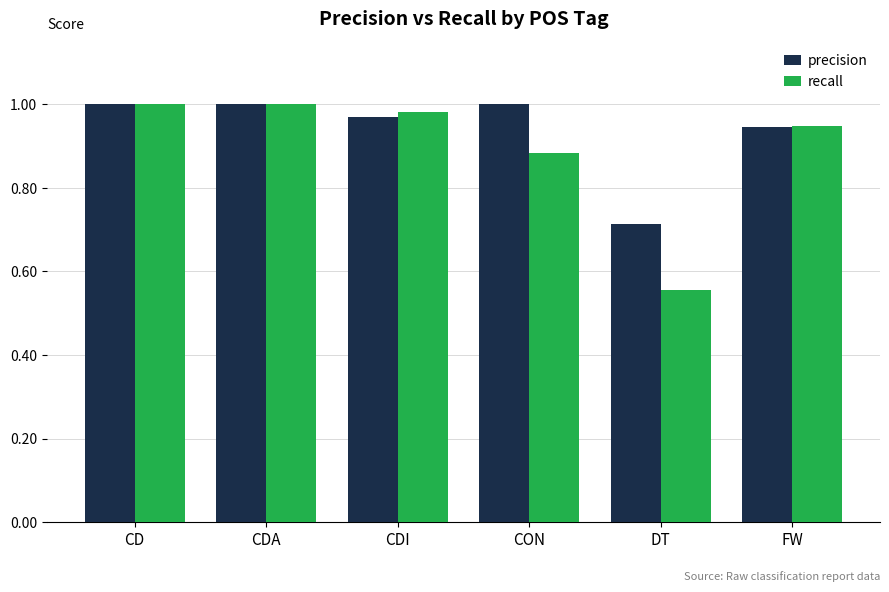

At which category does the chart reach its minimum across all series?

DT